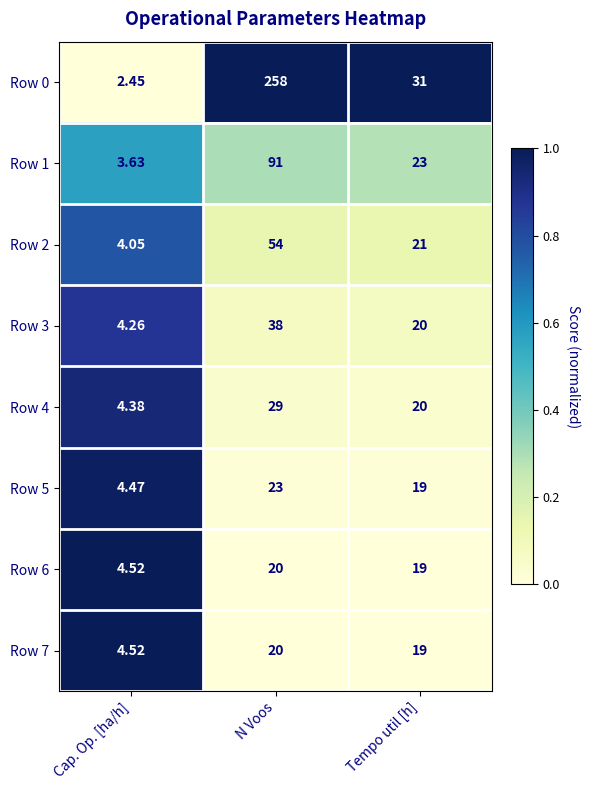

At which category is the sum across all series the highest?

N Voos